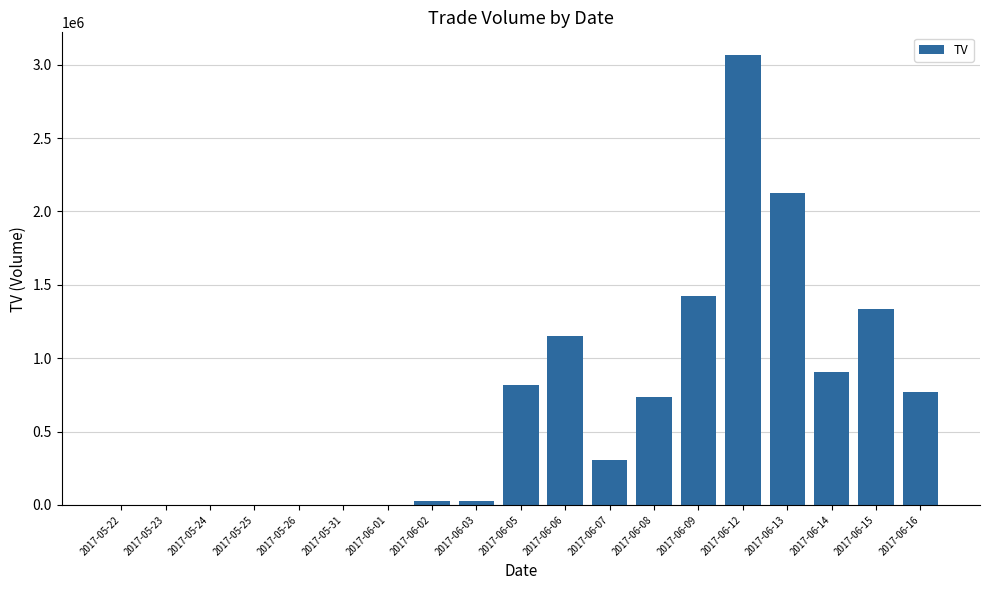

What is the ratio of the value at 2017-06-03 to the value at 2017-06-02?

1.0